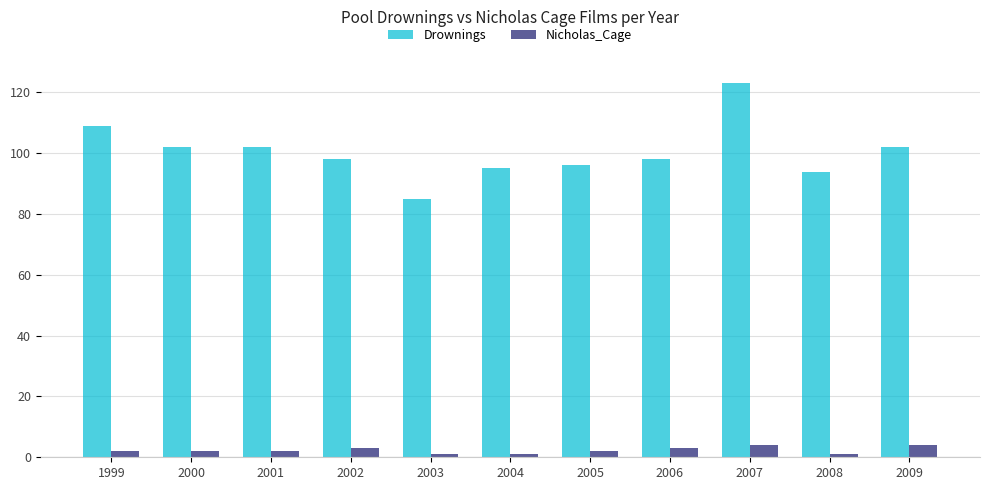

At which label does Drownings reach its minimum?

2003